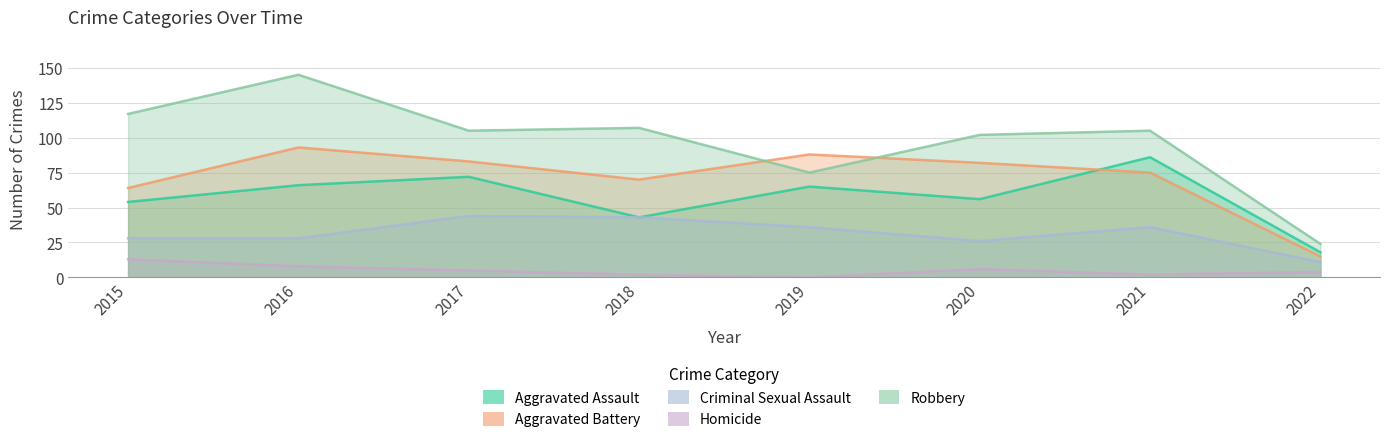

Does the chart have visible grid lines?

Yes